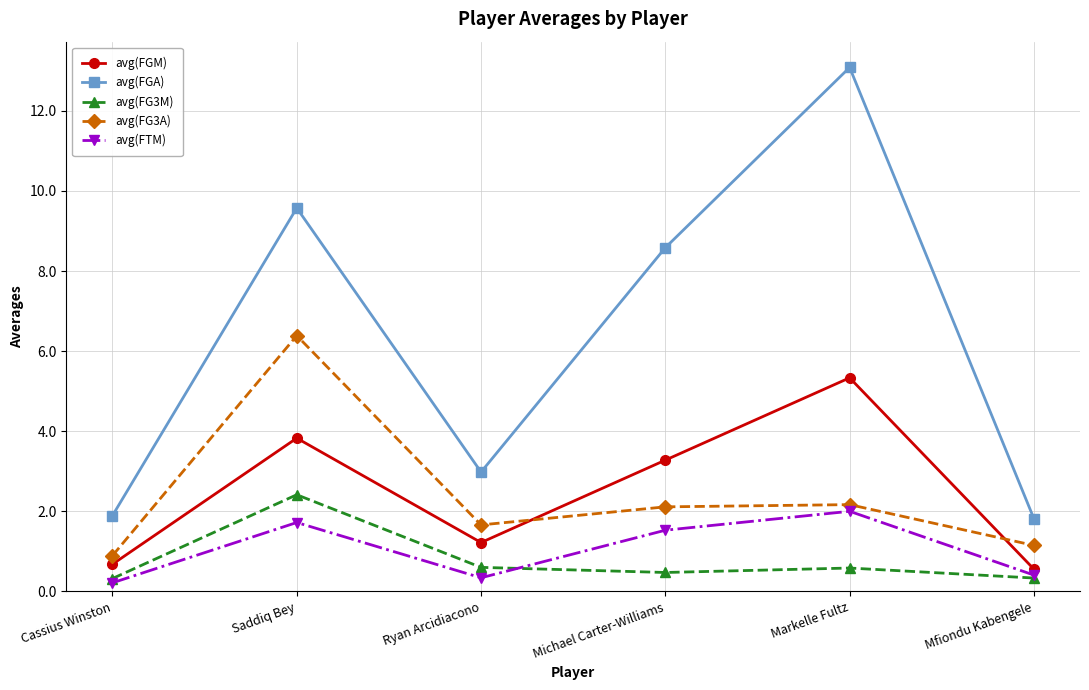

Is the value of avg(FG3M) at Ryan Arcidiacono greater than the value of avg(FTM) at Saddiq Bey?

No